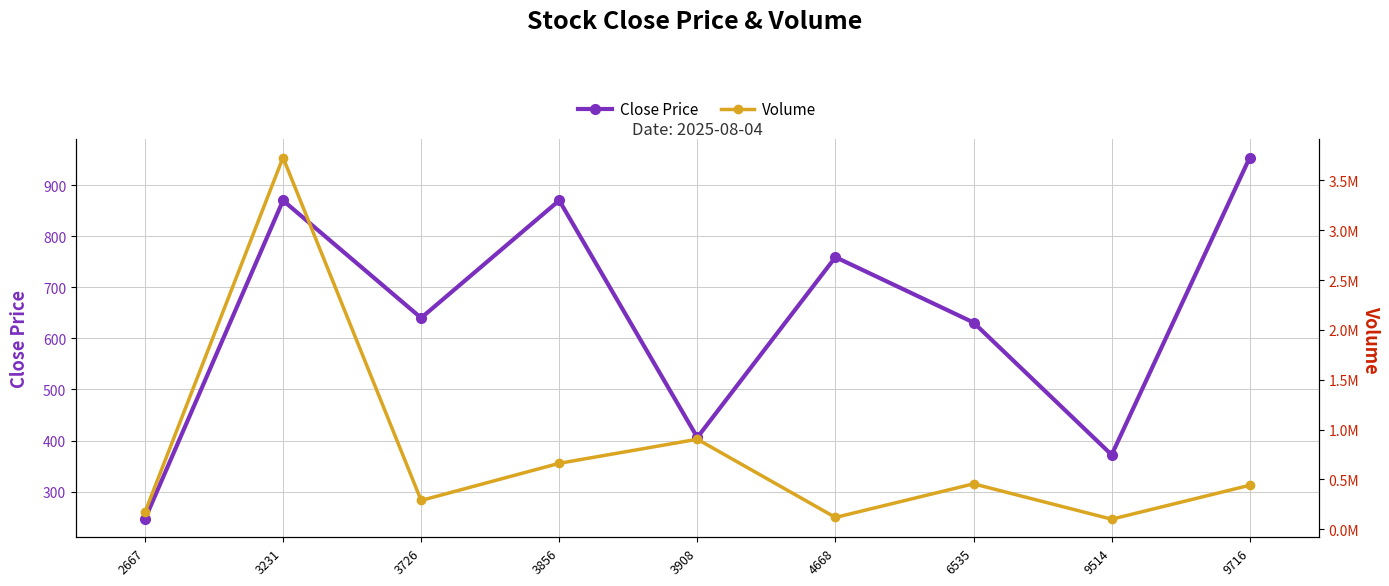

True or false: Close Price has a value of 246.0 at 2667.

True